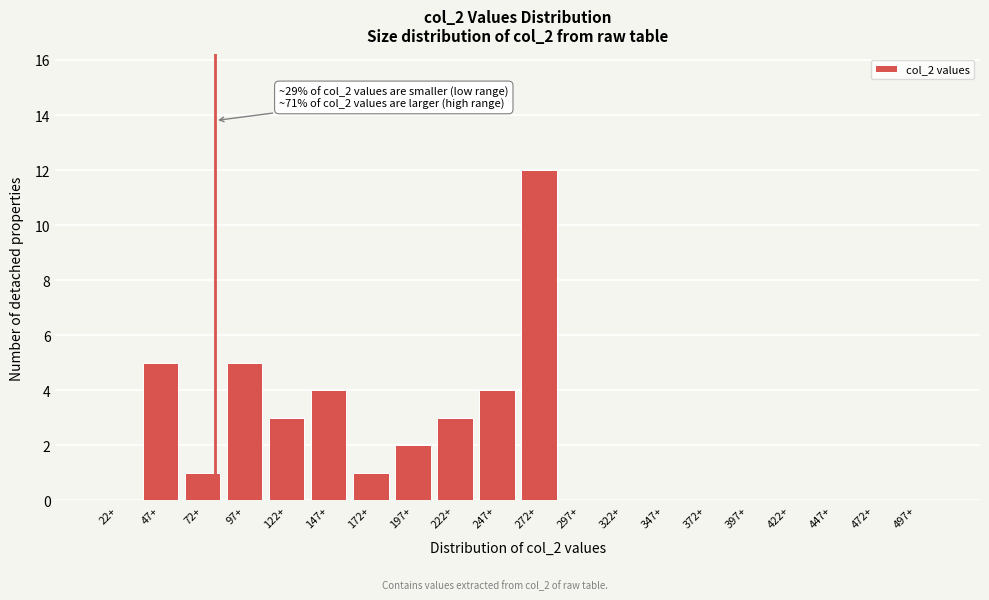

Reading right to left, extract all data points from this chart.

497+=0	472+=0	447+=0	422+=0	397+=0	372+=0	347+=0	322+=0	297+=0	272+=12	247+=4	222+=3	197+=2	172+=1	147+=4	122+=3	97+=5	72+=1	47+=5	22+=0